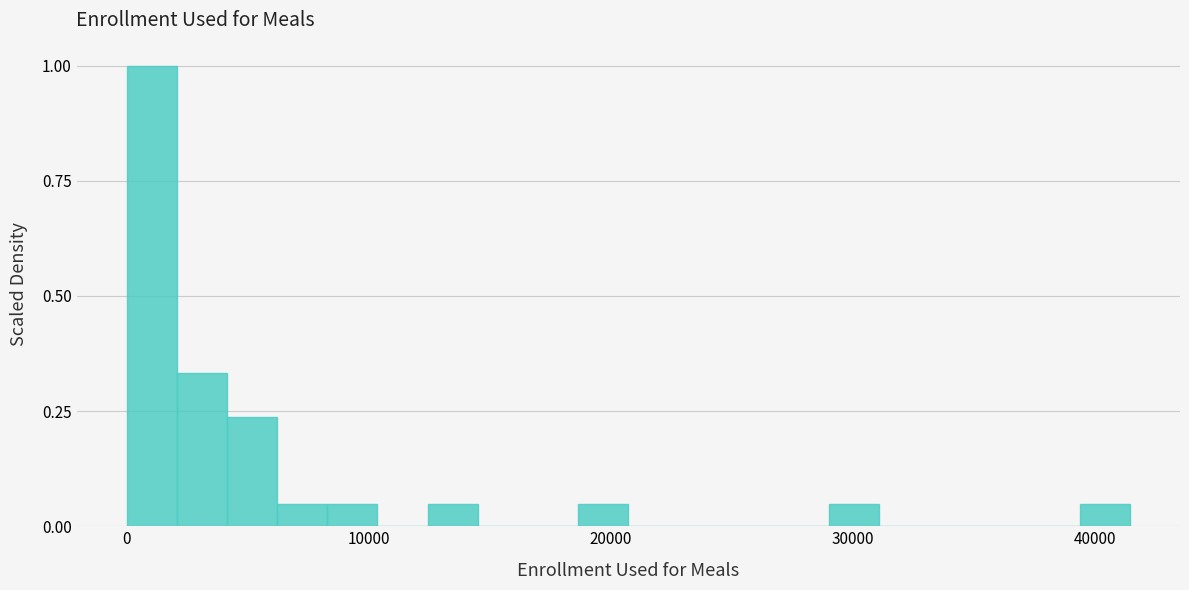

Read against the x-axis, roughly where is the centre of the tallest bar?

1000